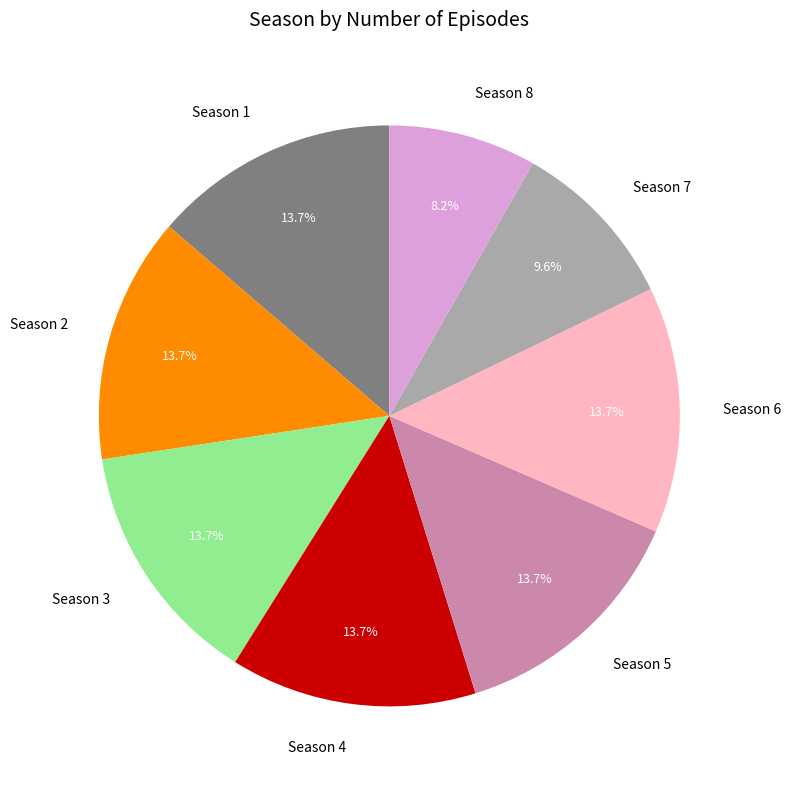

How many slices are in this pie chart?

8